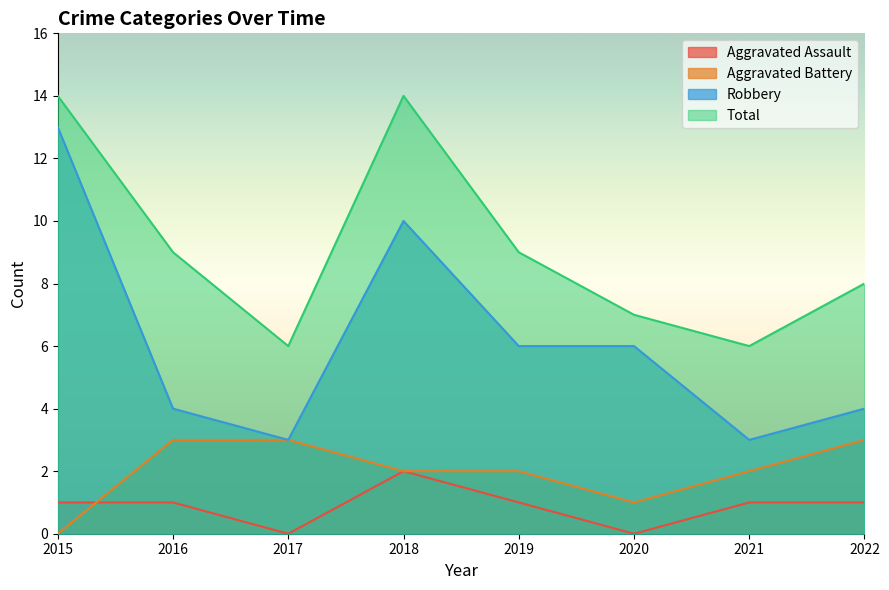

True or false: Aggravated Assault and Robbery intersect in this chart.

False